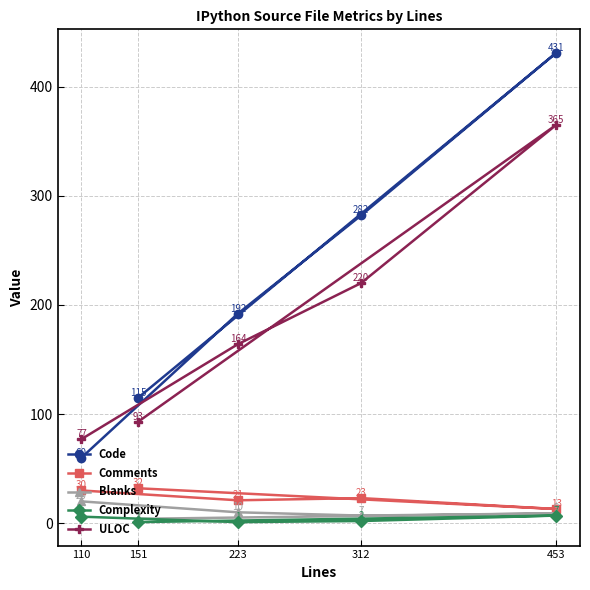

What is the difference between the second highest and minimum values in the Blanks series?

6